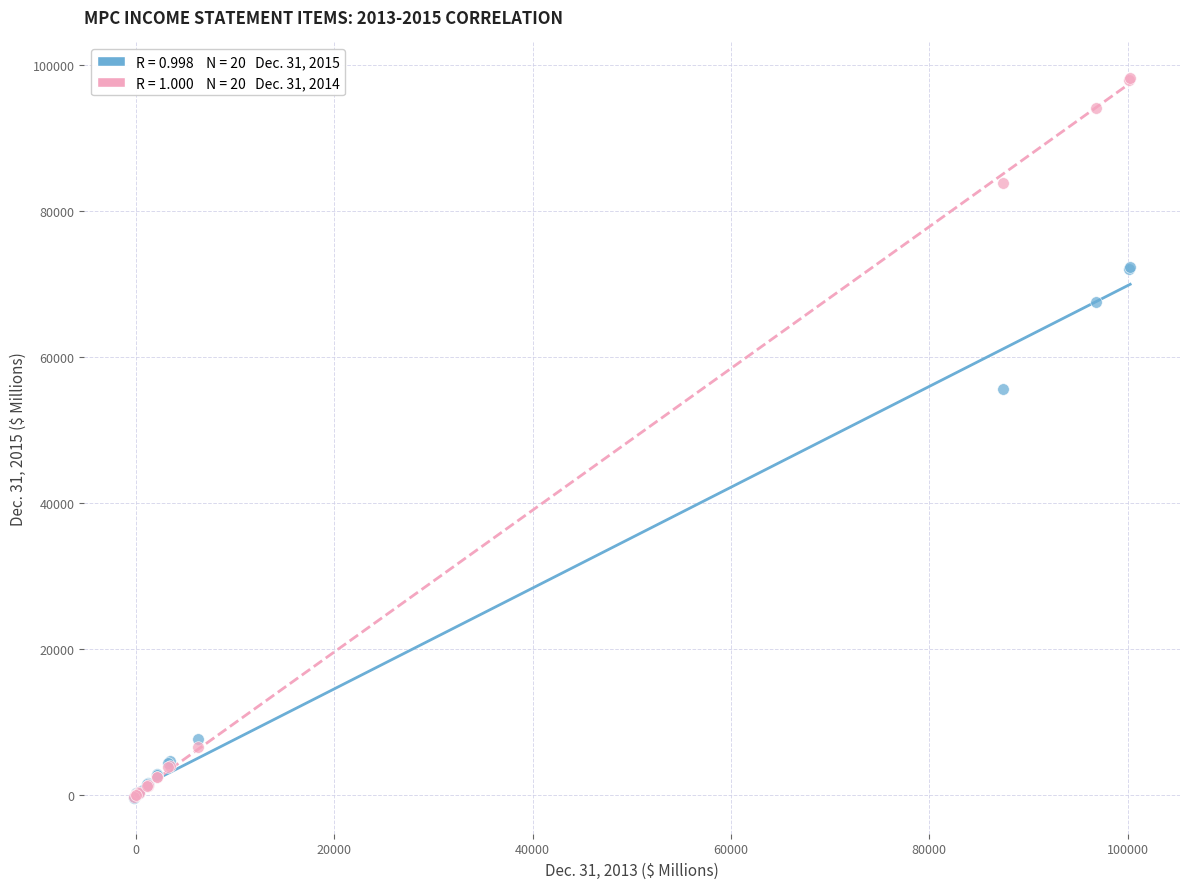

Across all series, what Y value is closest to 48892?

55583